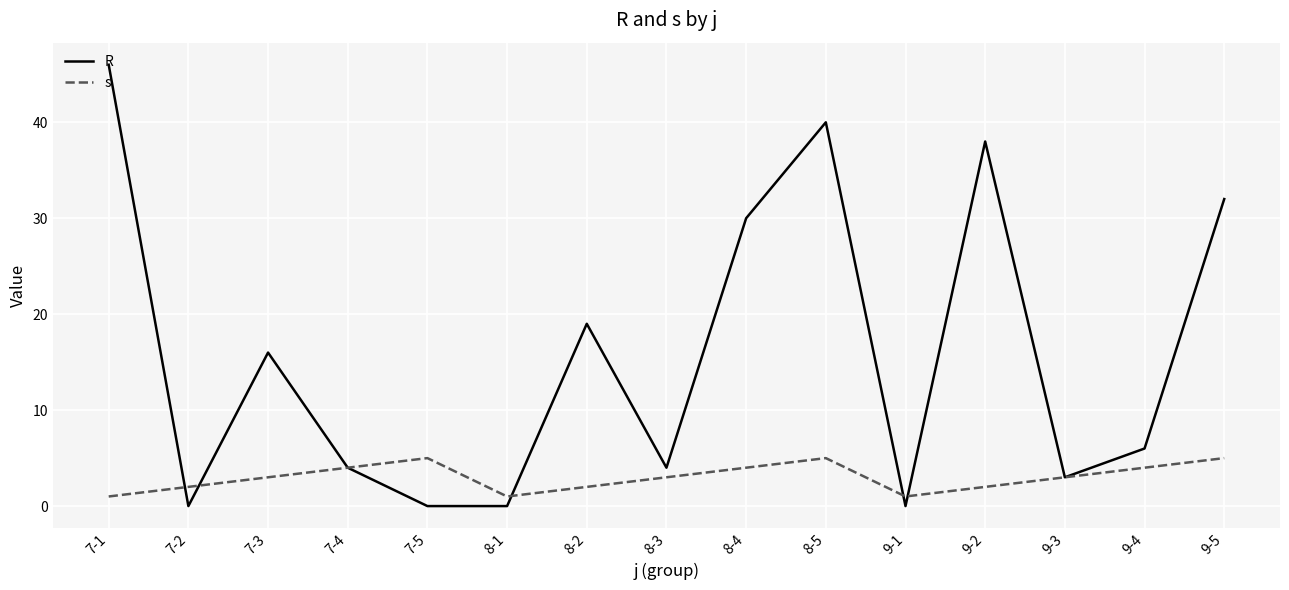

At which category does s reach its first local valley?

8-1